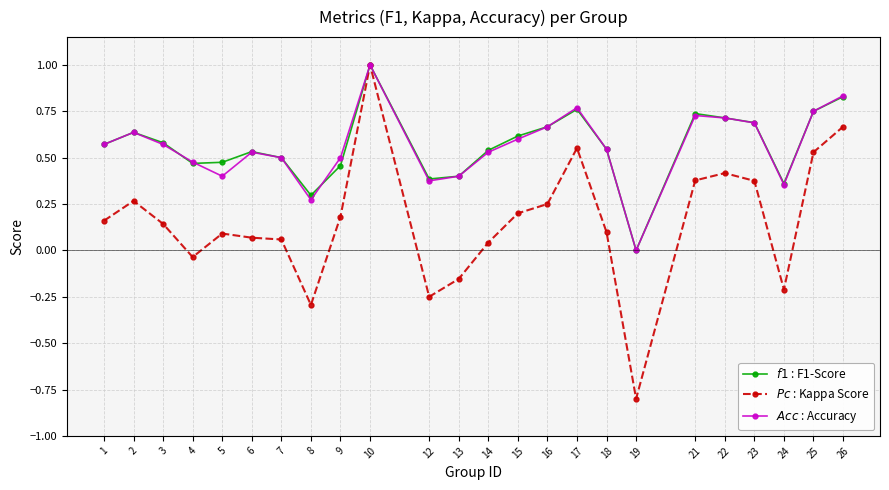

How many distinct data groups are displayed?

3